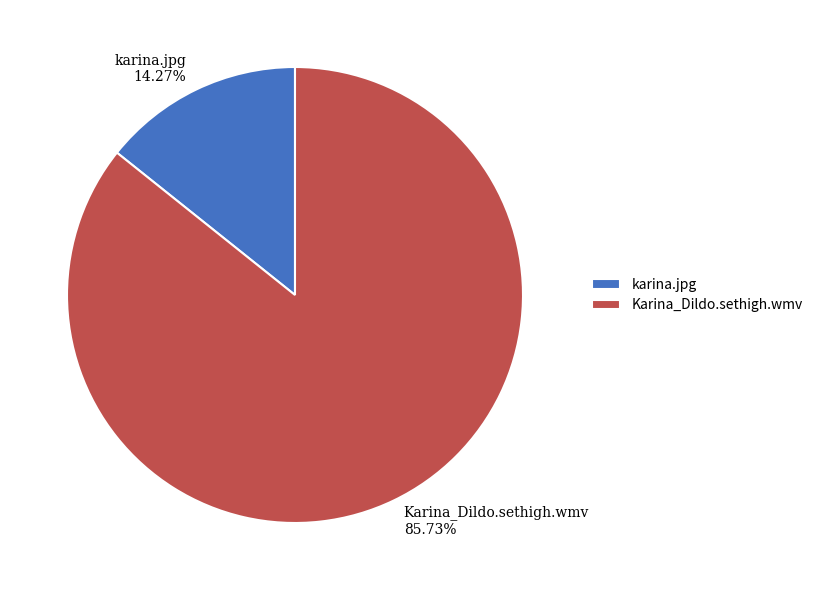

Between Karina_Dildo.sethigh.wmv and karina.jpg, which is larger?

Karina_Dildo.sethigh.wmv